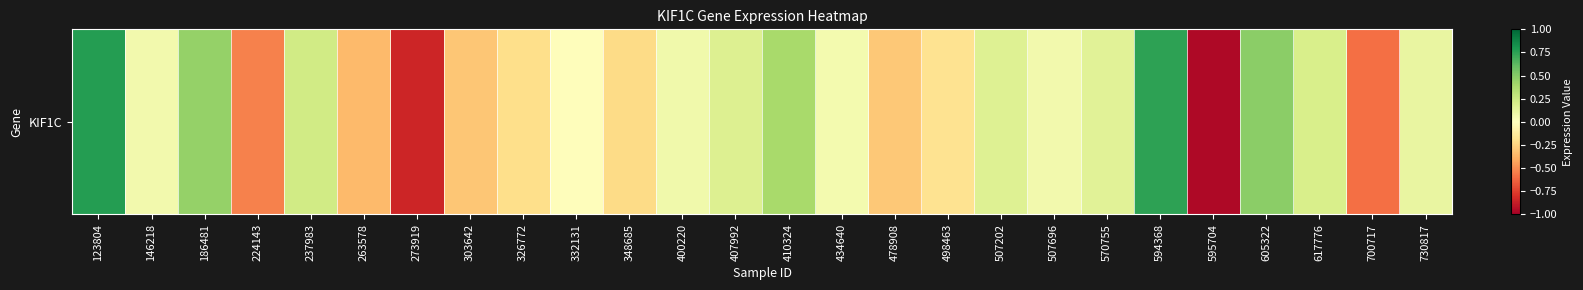

Is it true that the value at 507202 is 0.2?

True